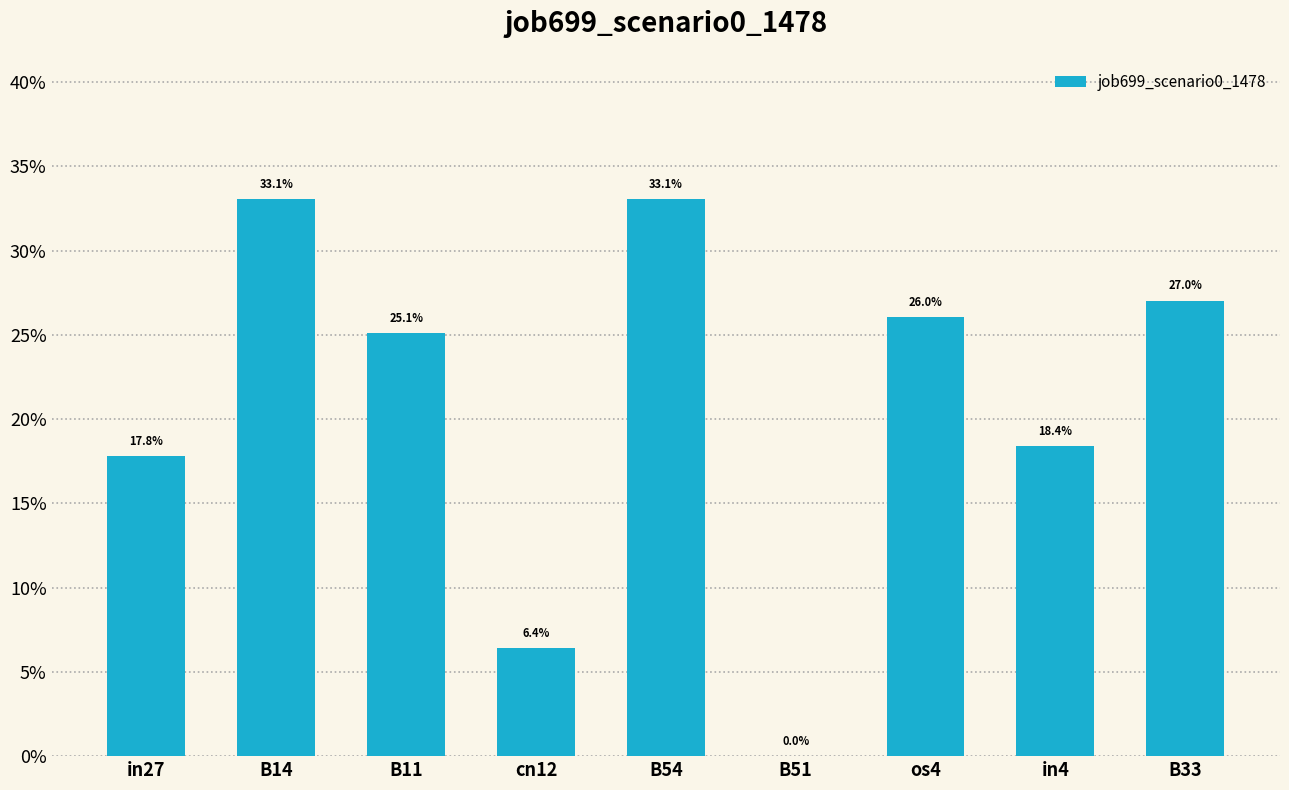

Does the chart contain stacked bars?

No